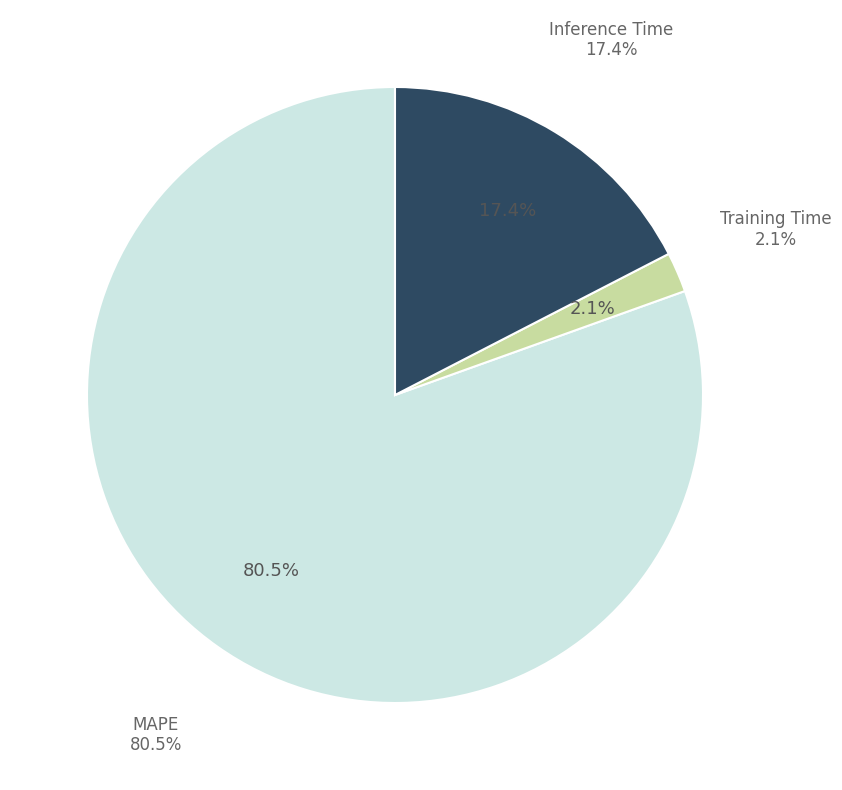

Which has a higher value, MAPE or Inference Time?

MAPE